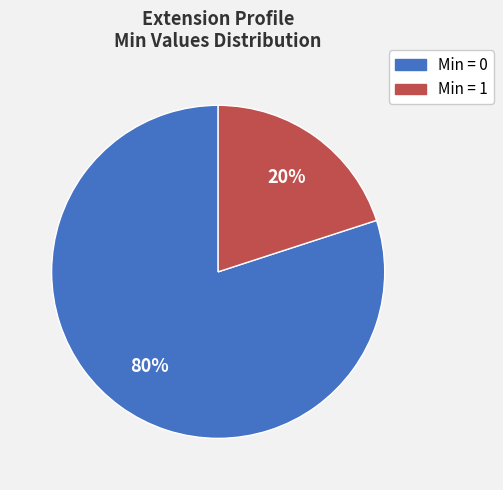

To the nearest percent, what is the difference between the largest and smallest slice percentages?

60%